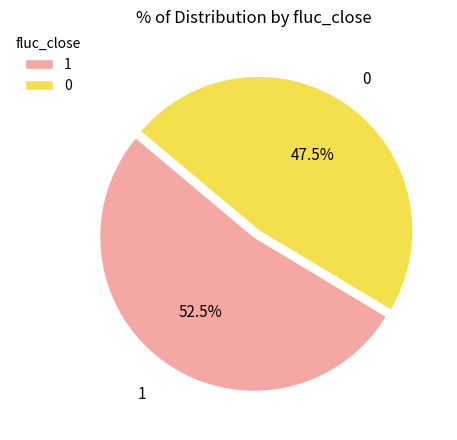

Rank the categories by value from lowest to highest.

0, 1